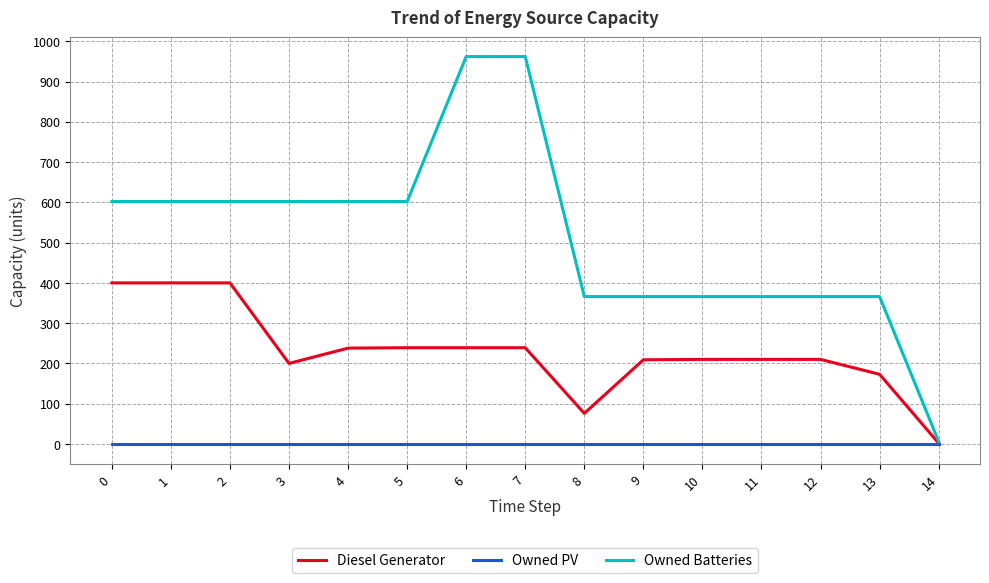

What is the greatest value displayed?

962